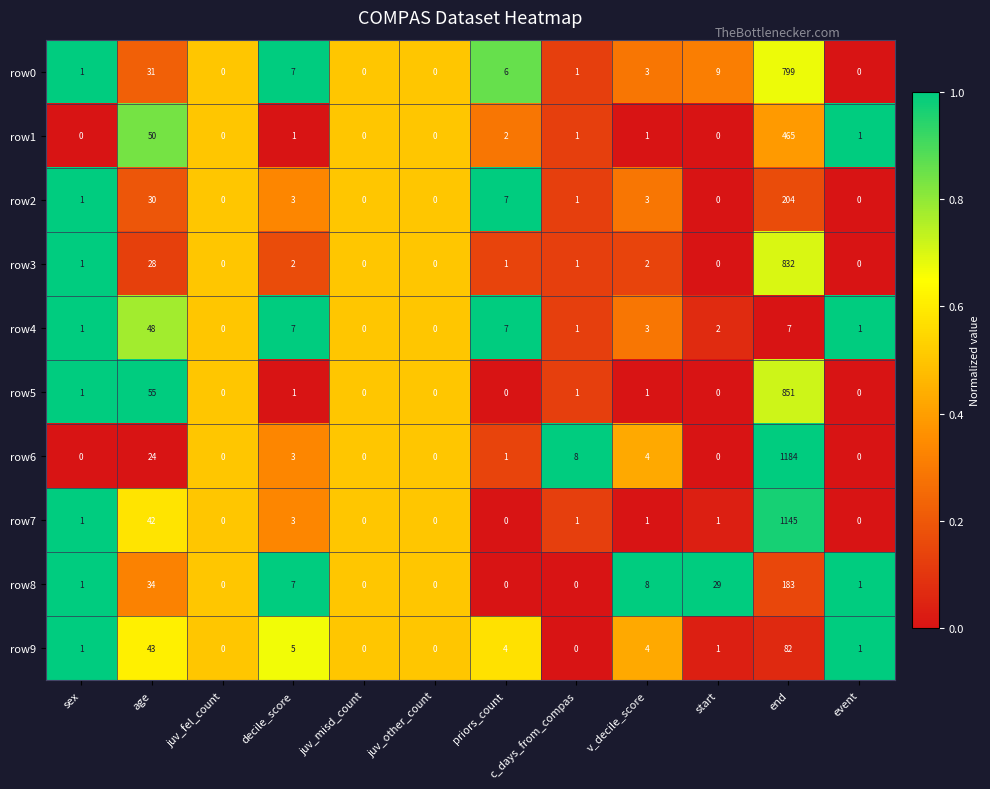

How many series are shown in this chart?

10